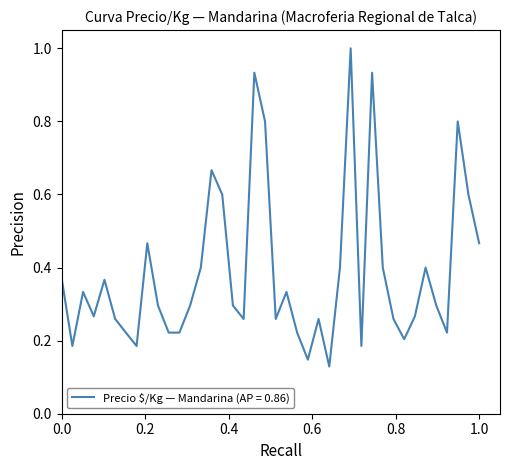

What is the greatest value displayed?

1.0